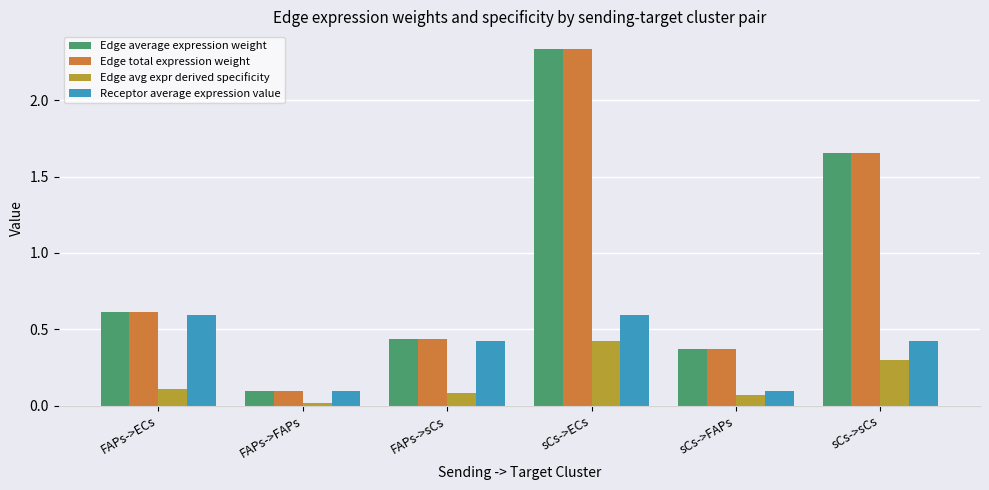

Rank the categories by Edge average expression weight value from highest to lowest.

sCs->ECs, sCs->sCs, FAPs->ECs, FAPs->sCs, sCs->FAPs, FAPs->FAPs